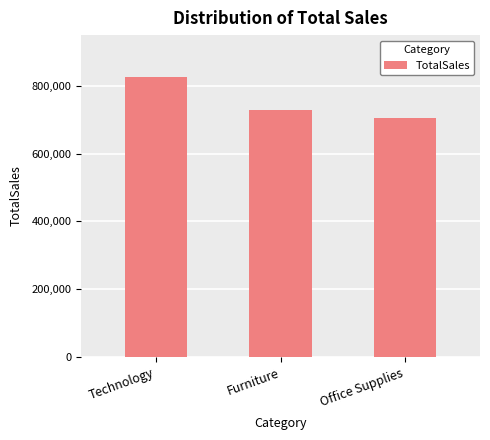

List the labels in order of value, largest first.

Technology, Furniture, Office Supplies